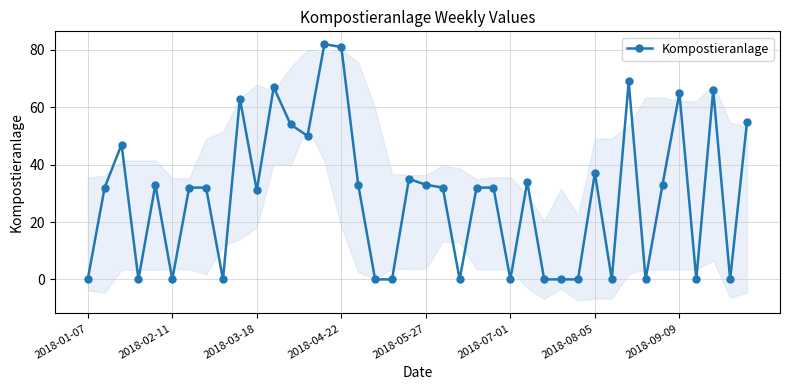

What is the average value?

29